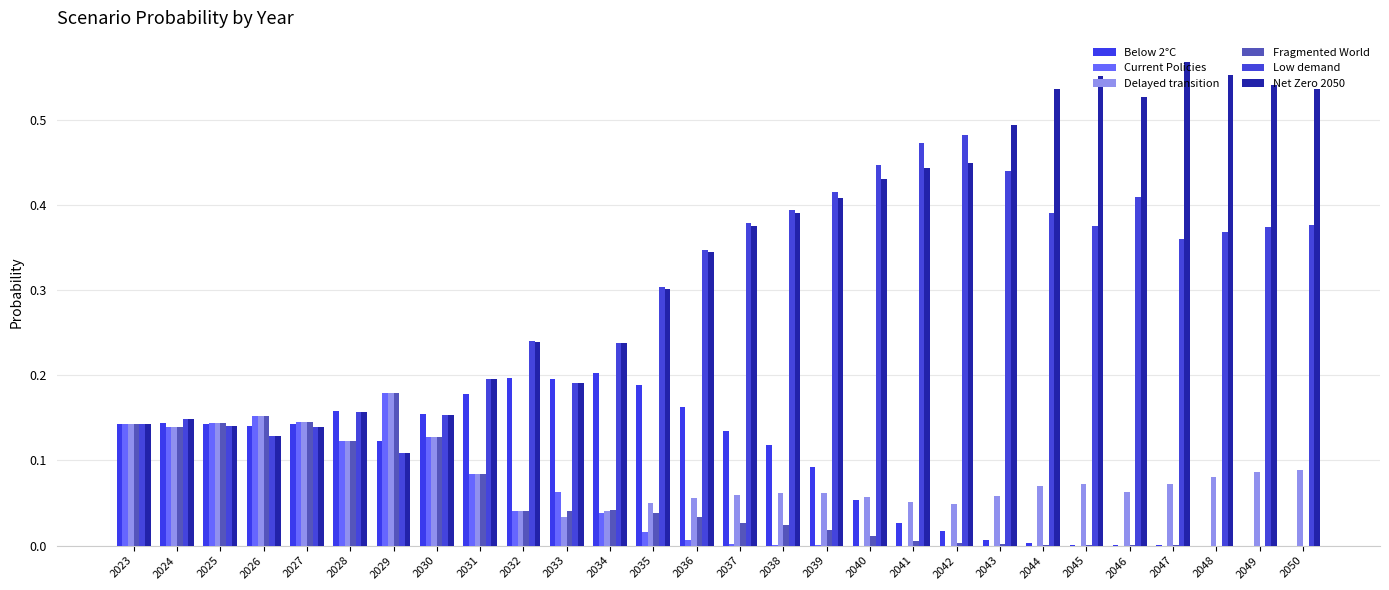

What are all the series names shown in the legend?

Below 2°C, Current Policies, Delayed transition, Fragmented World, Low demand, Net Zero 2050